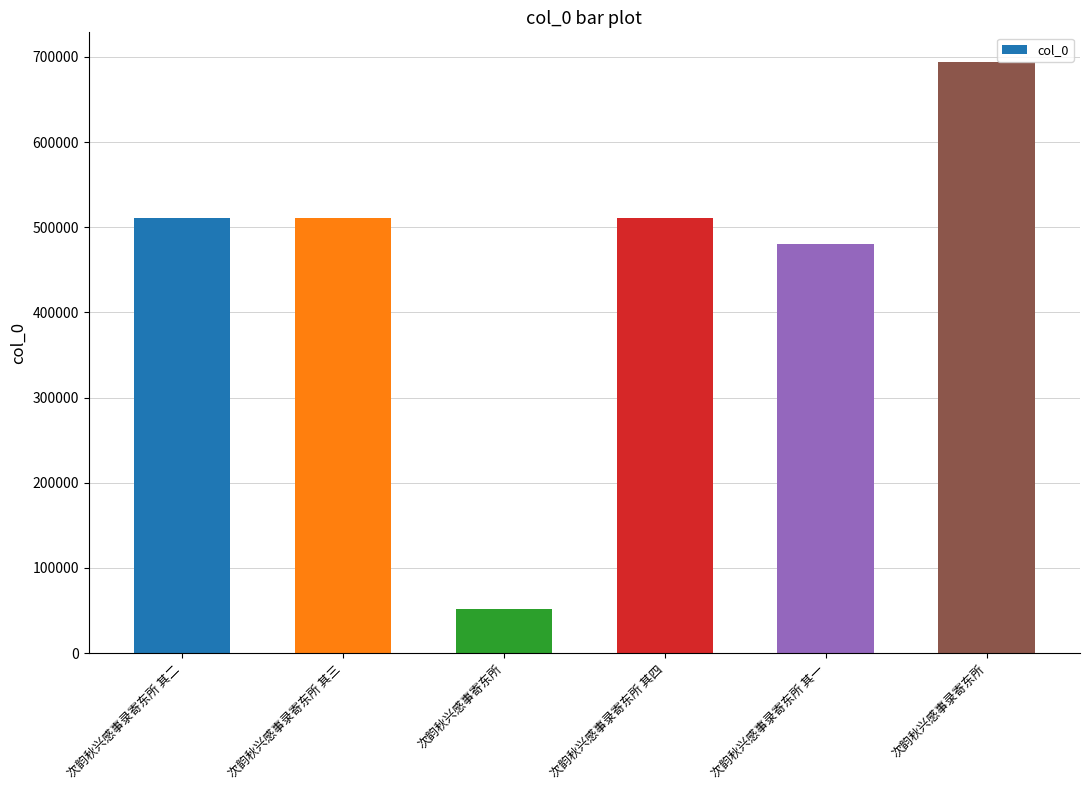

The chart shows a value of 510746 at 次韵秋兴感事录寄东所 其四. True or false?

True